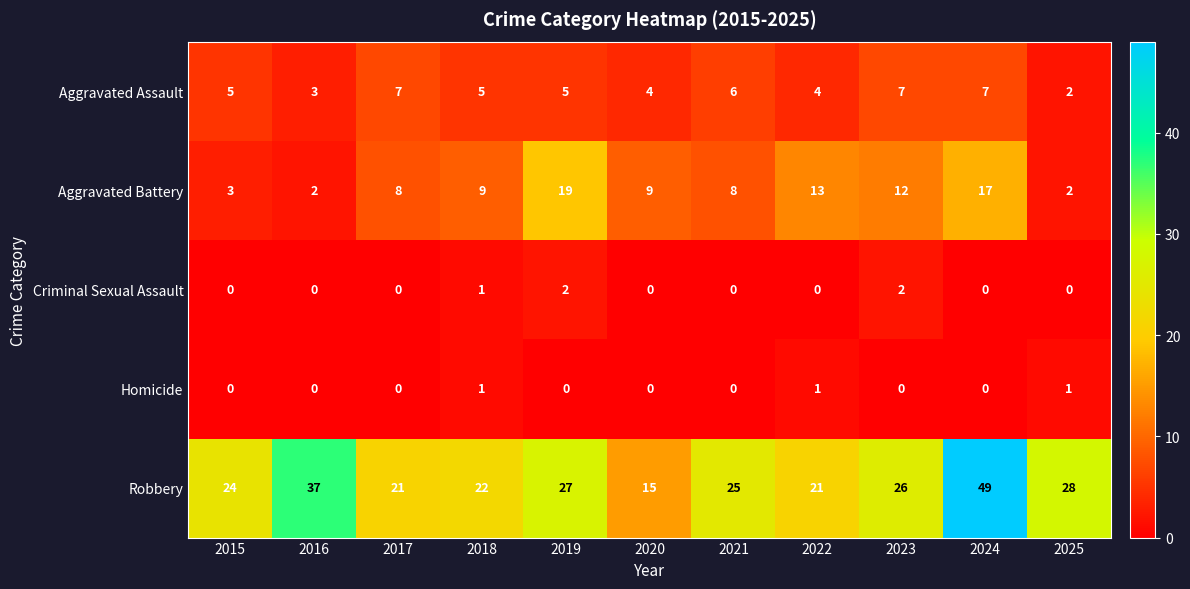

Where is Robbery nearest to the value 32?

2025